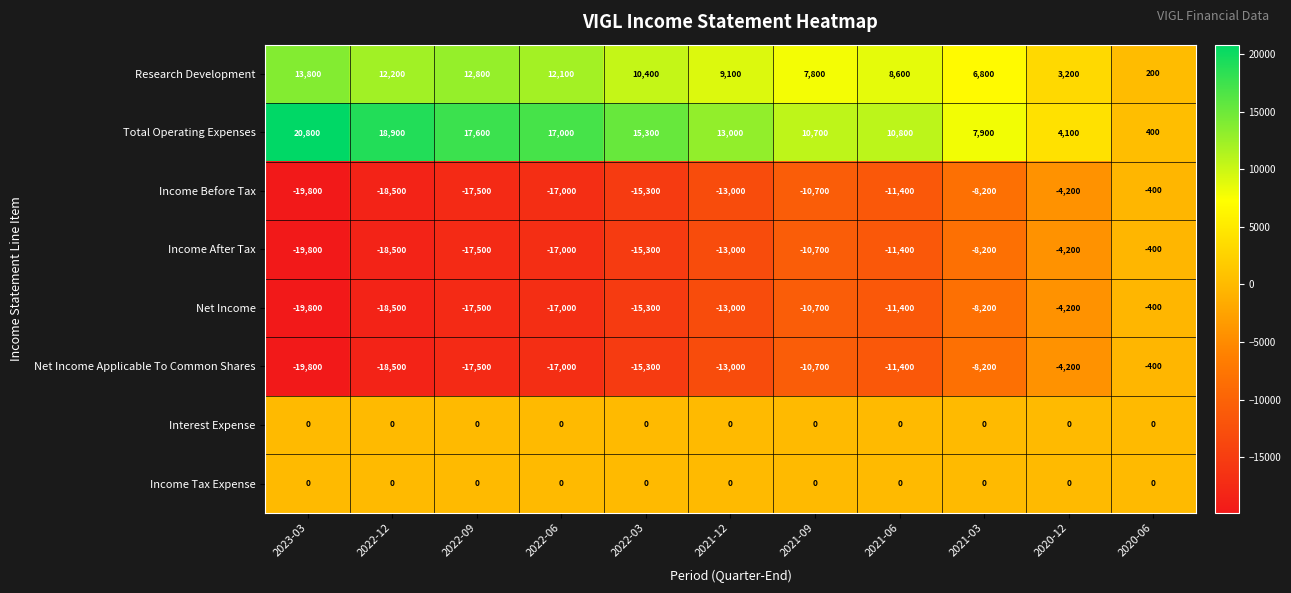

Where is Research Development nearest to the value 7000?

2021-03